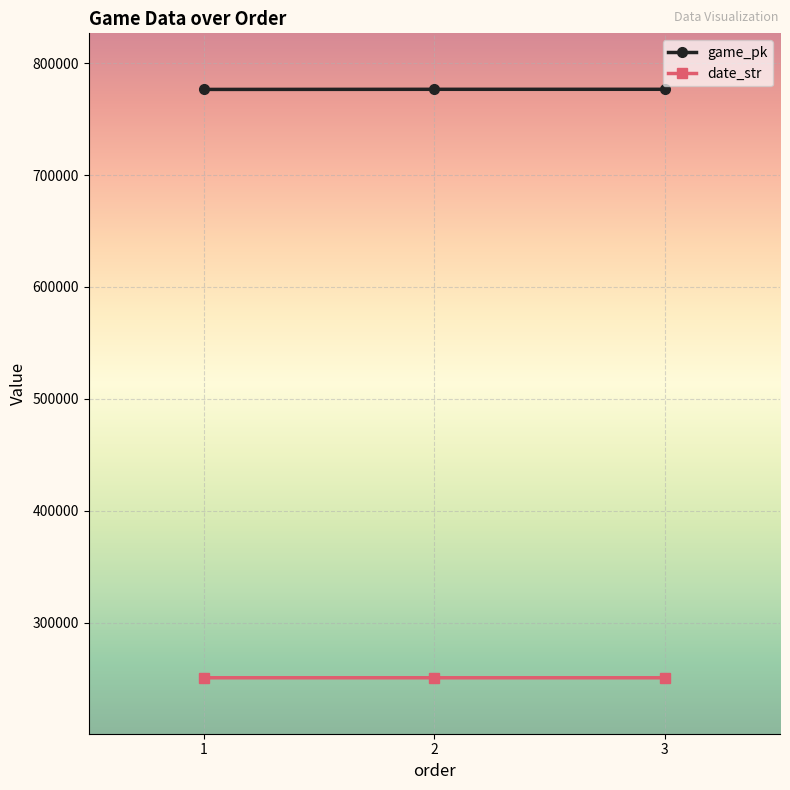

Where is date_str nearest to the value 250824?

2